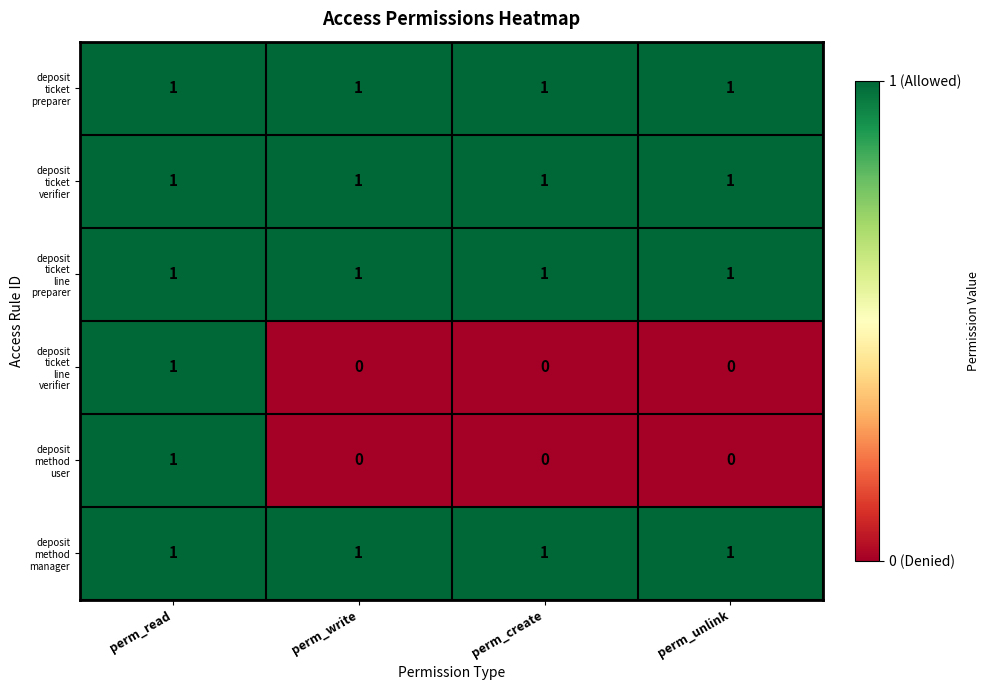

What is the total value across all series at perm_create?

4